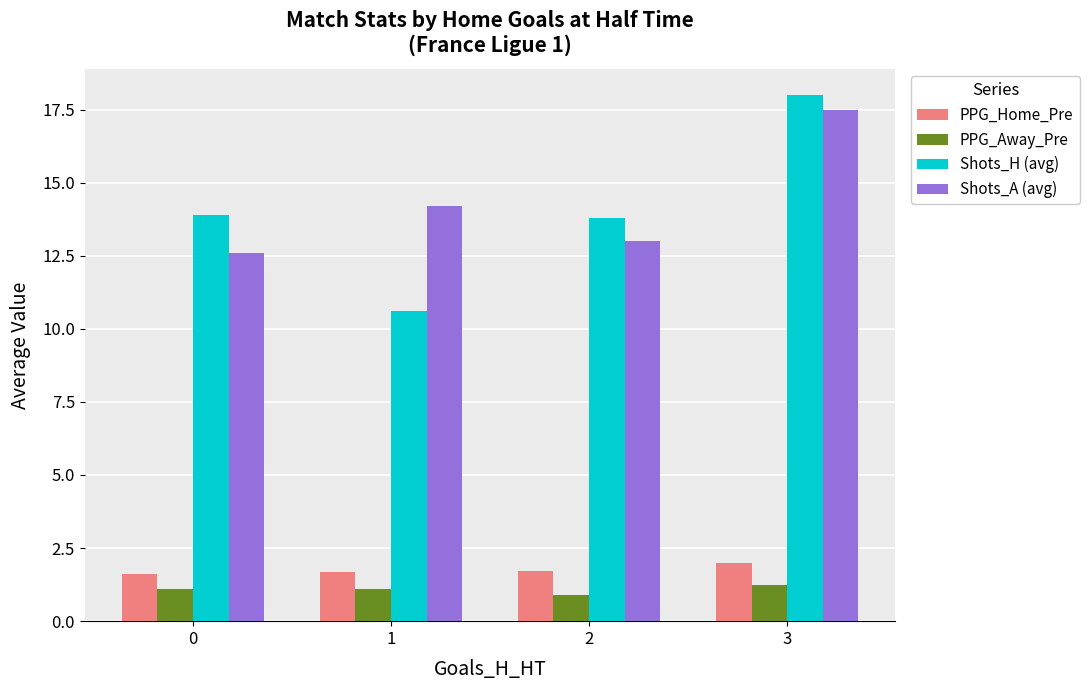

Does the chart contain any negative values?

No